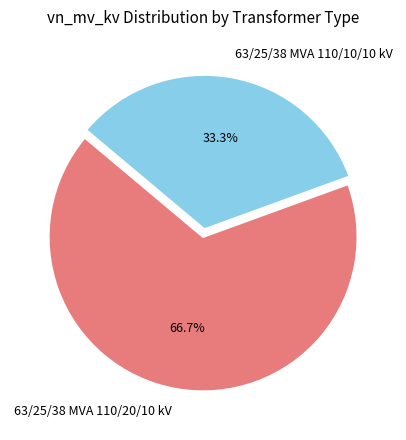

Does 63/25/38 MVA 110/20/10 kV account for over 50% of the chart?

Yes